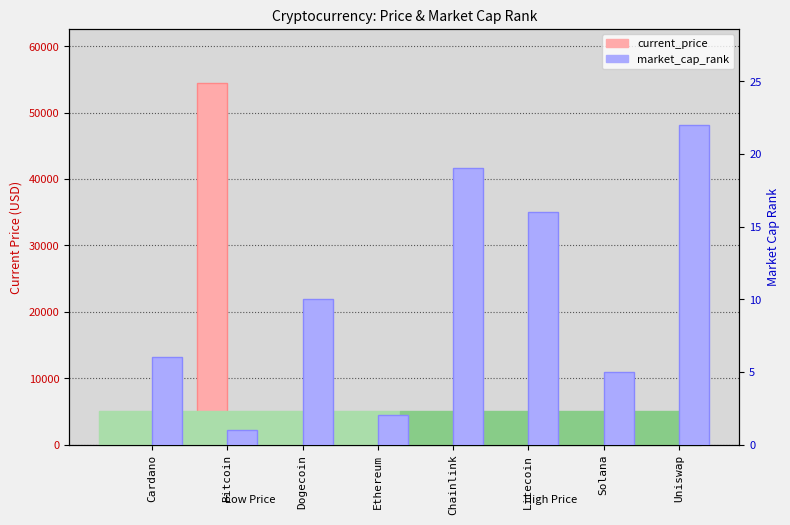

At which label is market_cap_rank closest to 11?

Dogecoin